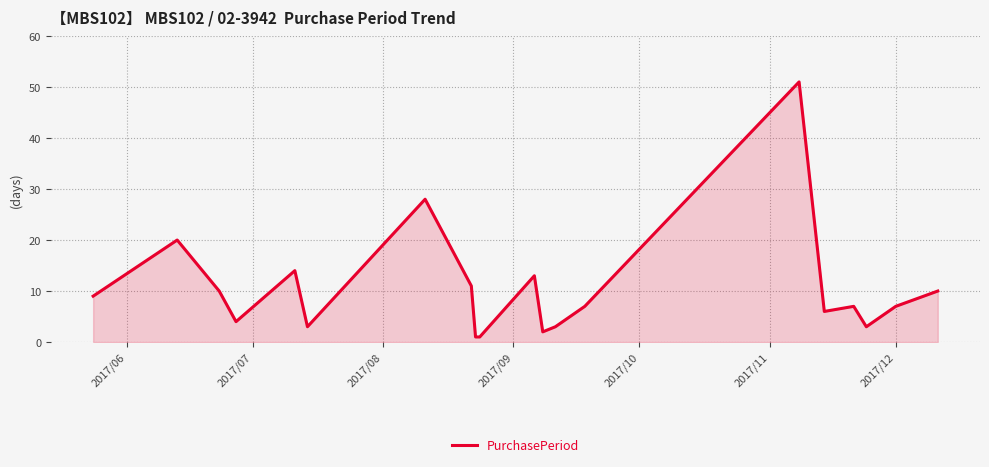

What is the difference between the maximum and minimum values?

50